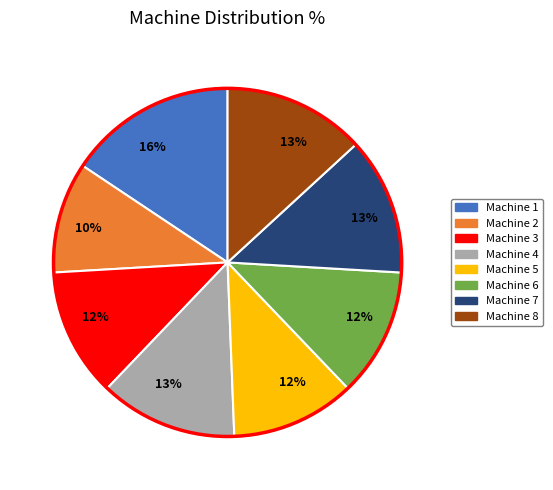

Is there any slice that represents more than half of the pie?

No